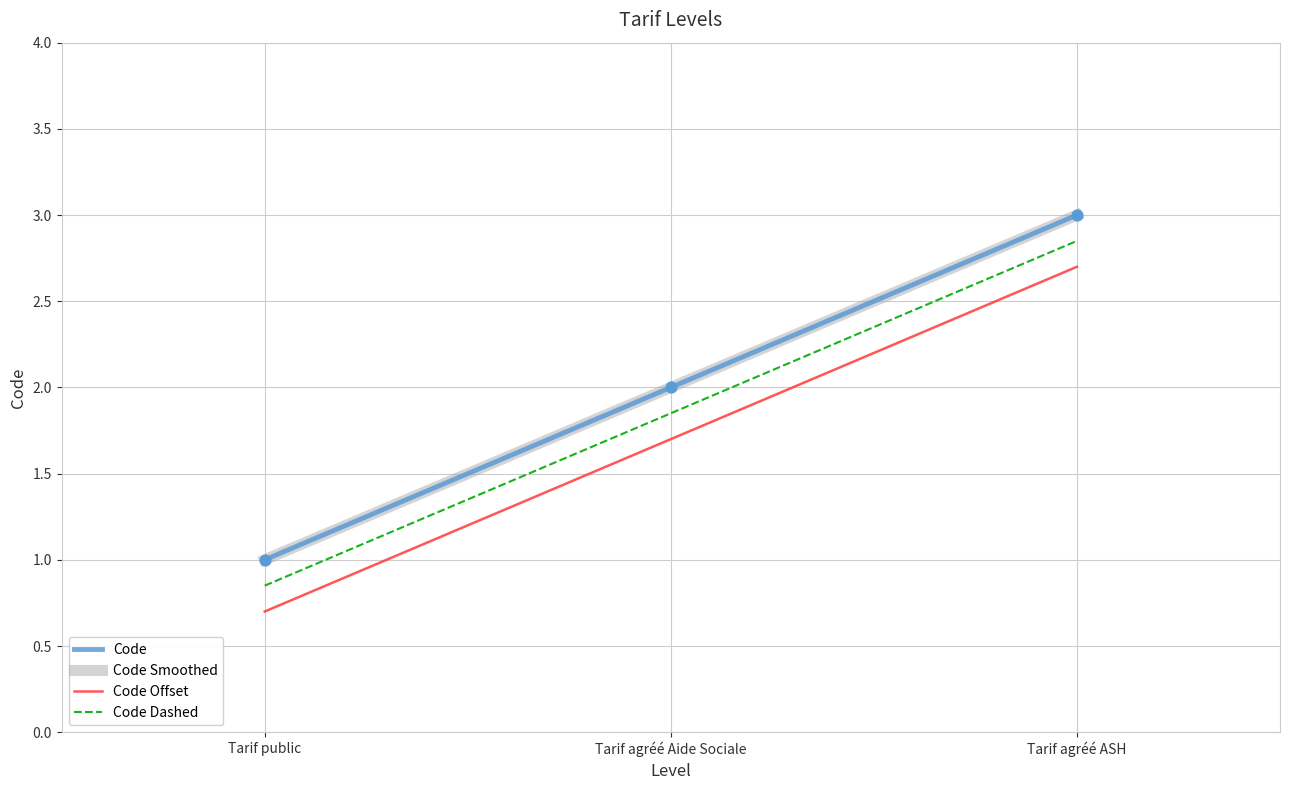

At how many categories does at least one series exceed 2?

1